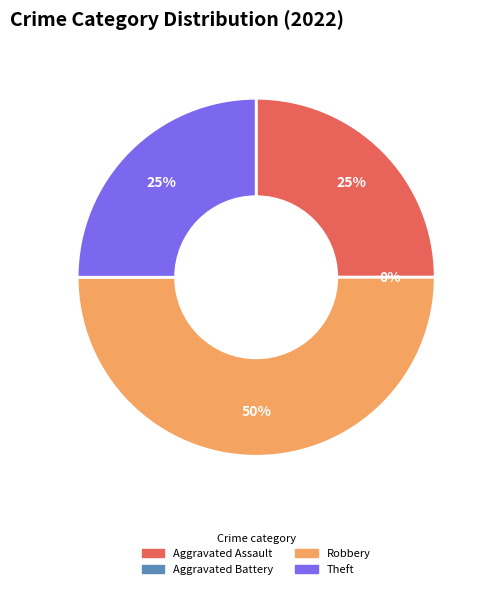

The Aggravated Assault slice represents 14% of the pie. True or false?

False